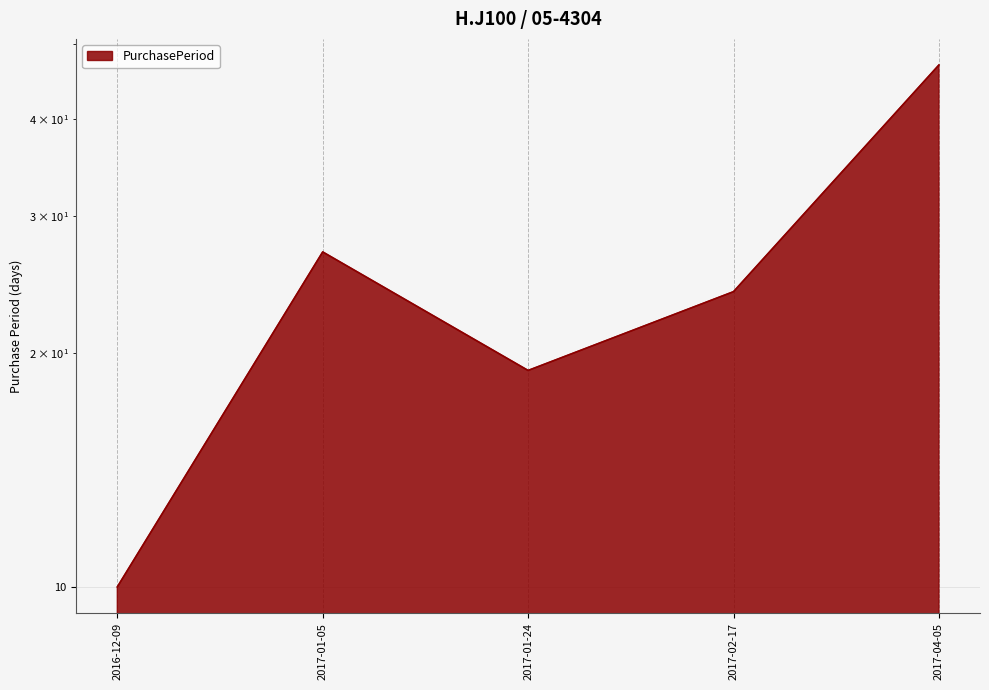

Read the value at 2017-04-05, to the nearest 5.

45